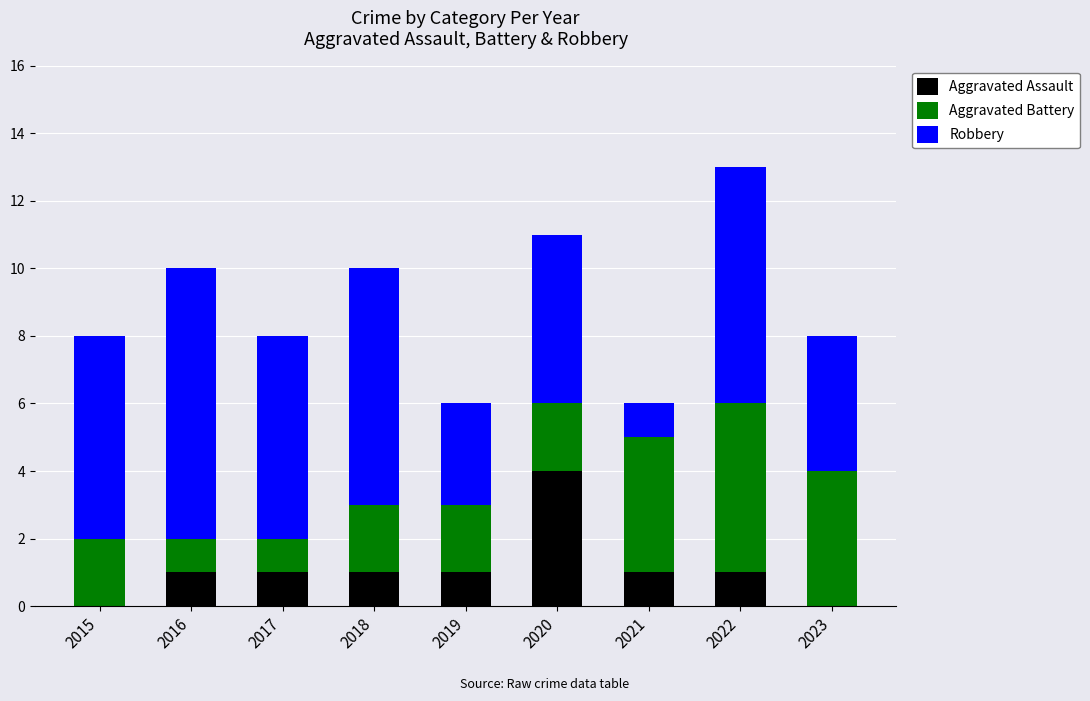

What is the total value across all series at 2016?

10